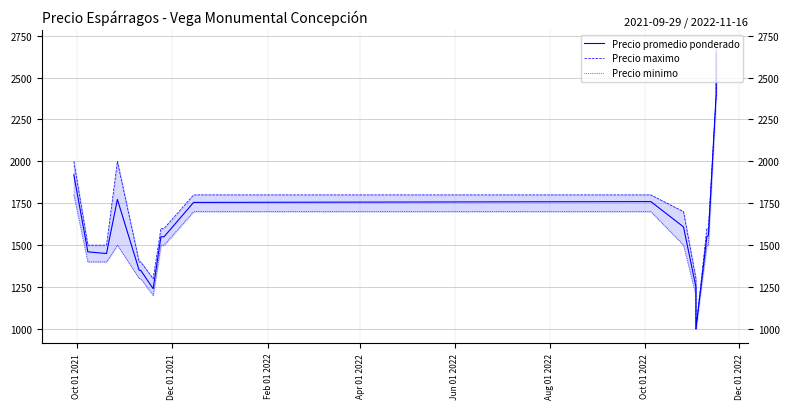

What is the lowest value of the Precio maximo series?

1000